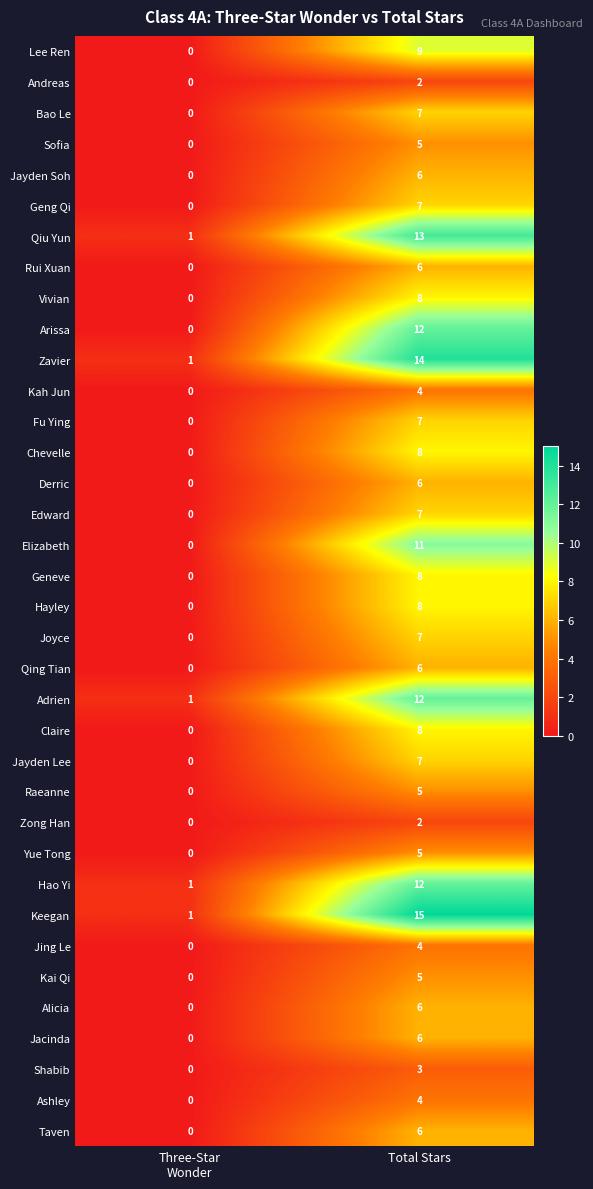

At which category is the sum across all series the highest?

Total Stars